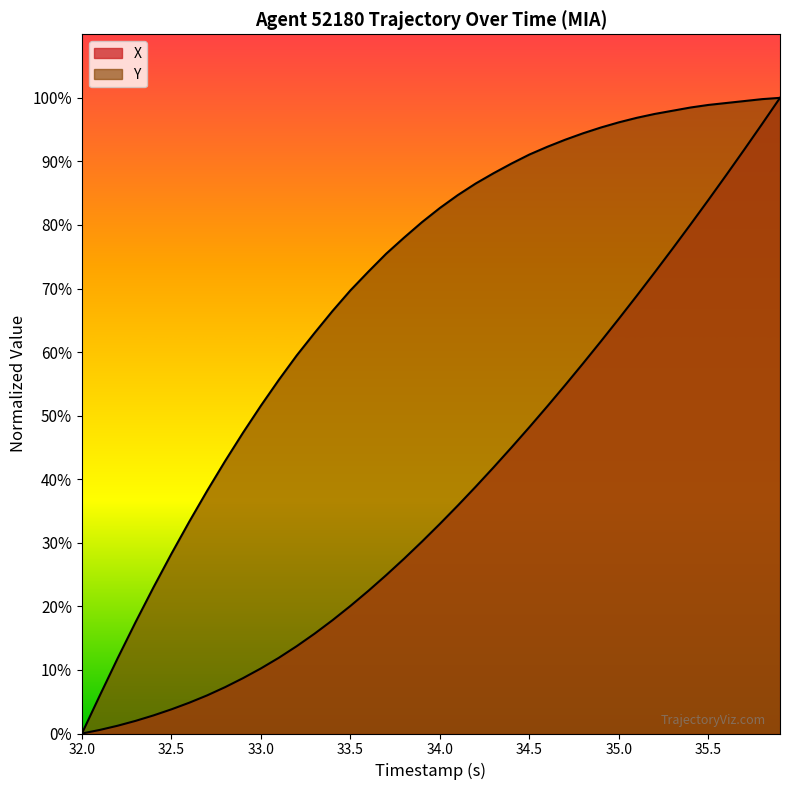

How many lines are shown in the chart?

2